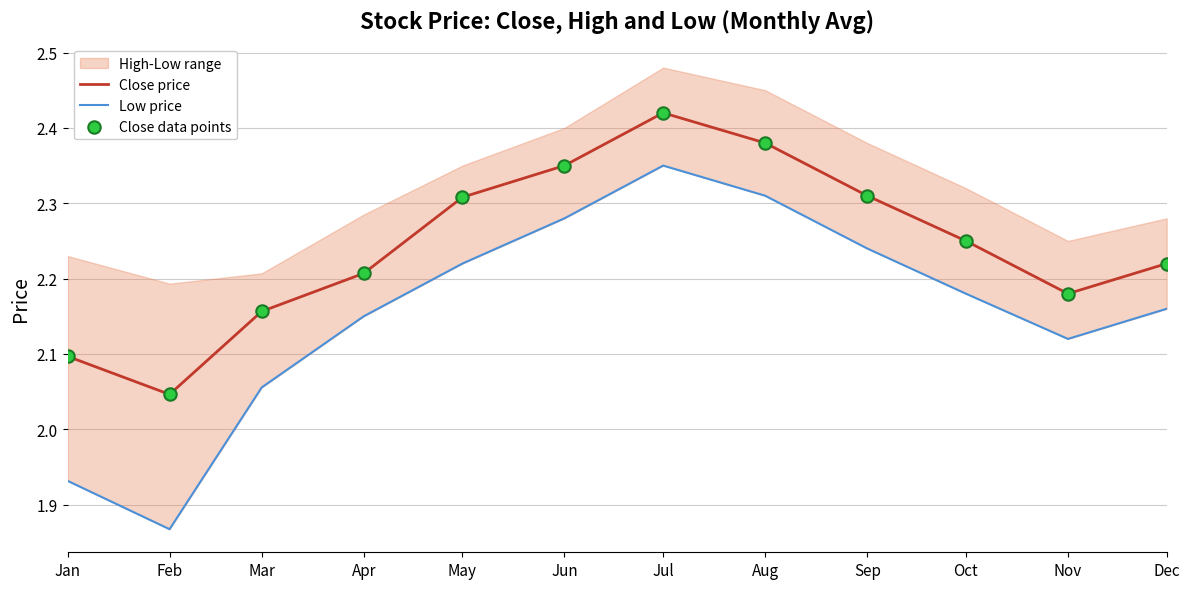

Which category has the highest value in the Close price series?

Jul